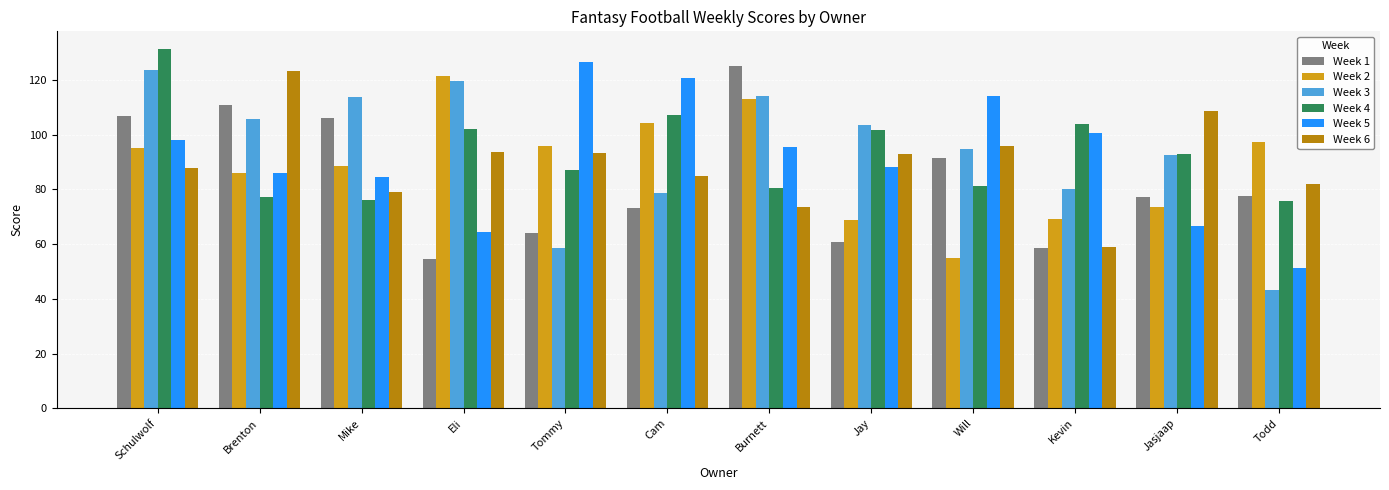

At how many categories does at least one series exceed 87?

12